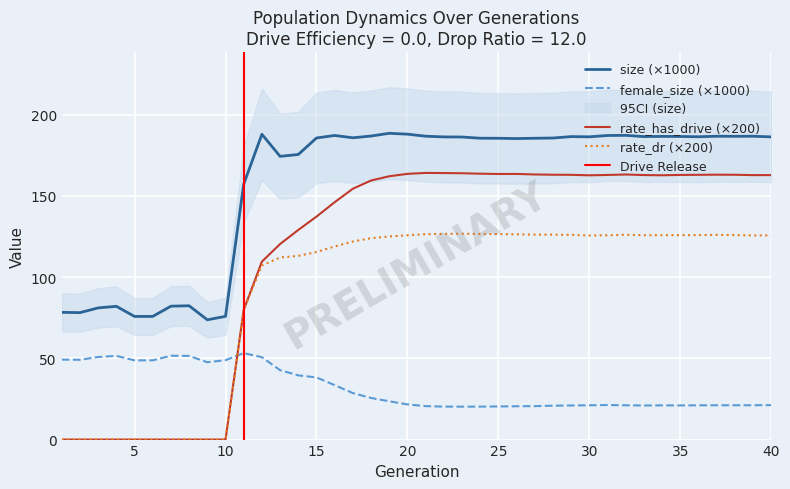

What is the average value of the size series?

158.2